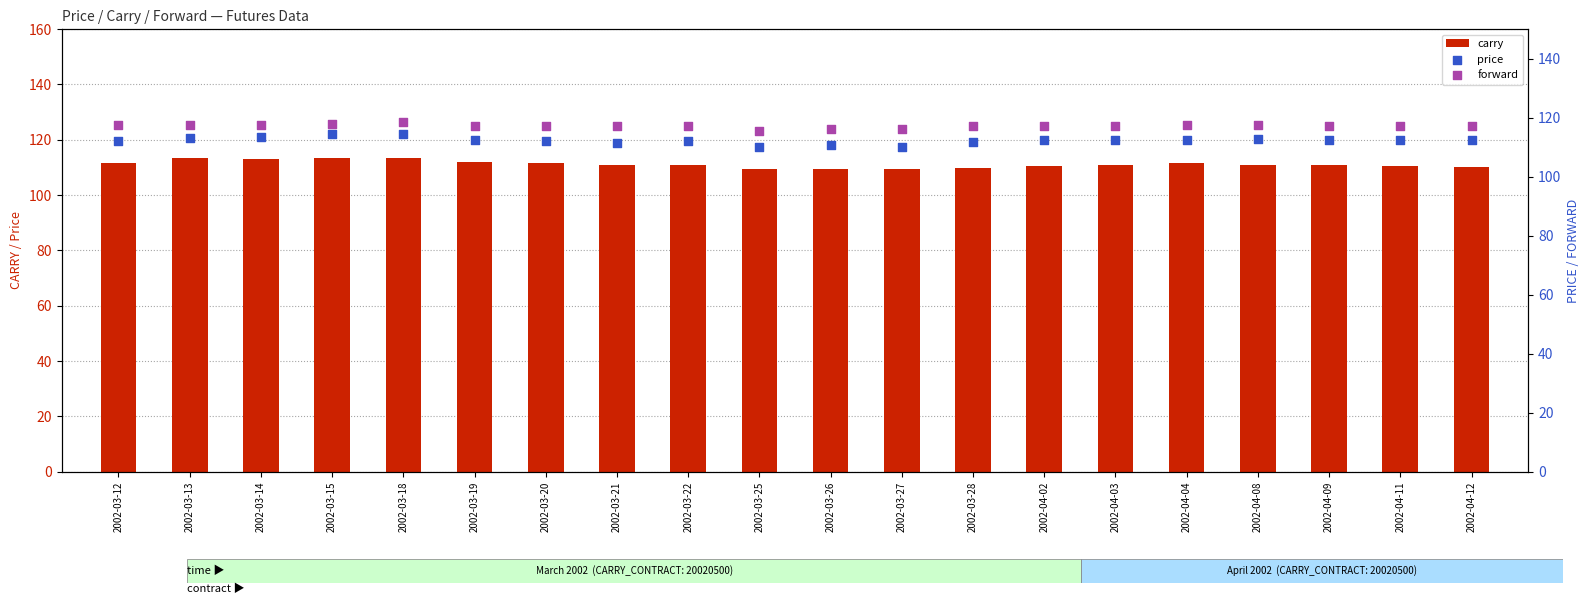

Which series has the largest total across all categories?

forward